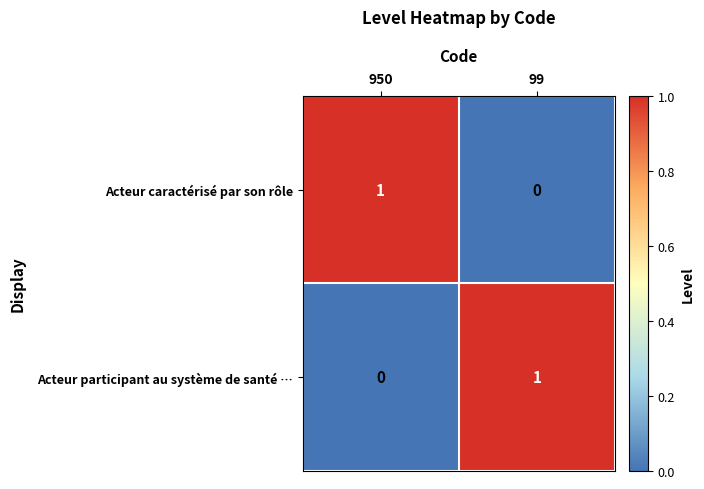

True or false: Acteur caractérisé par son rôle has a value of 1 at 950.

True